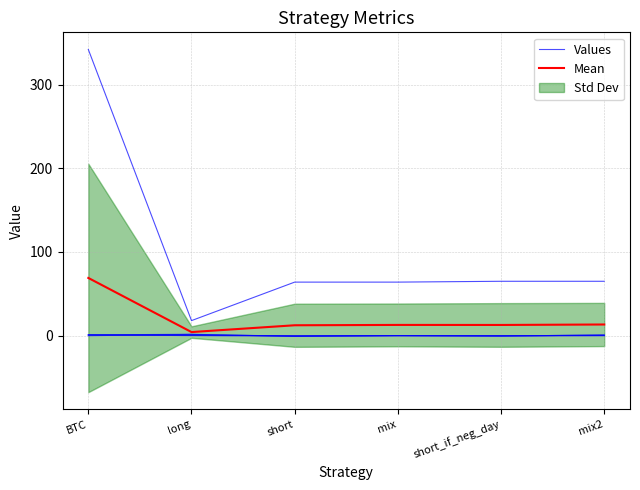

Between mix2 and mix, which is larger?

mix2